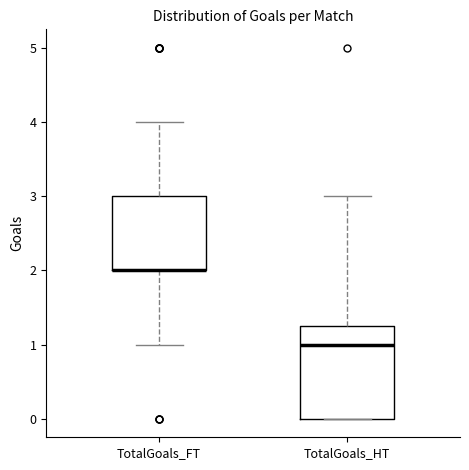

Which box is the tallest, from its lower edge to its upper edge?

TotalGoals_HT